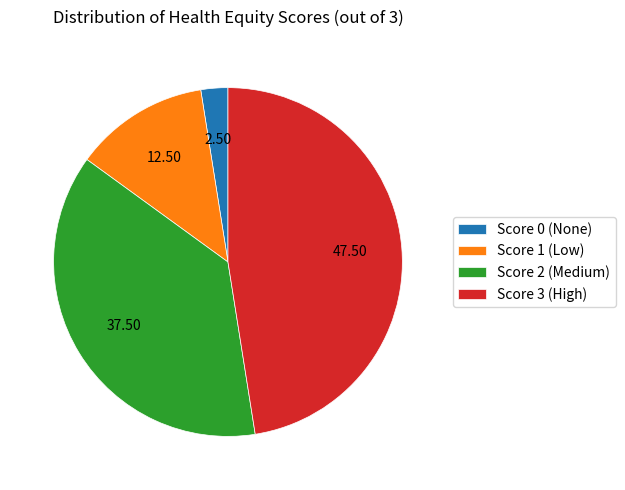

Is it true that Score 3 is 69% of the pie?

False